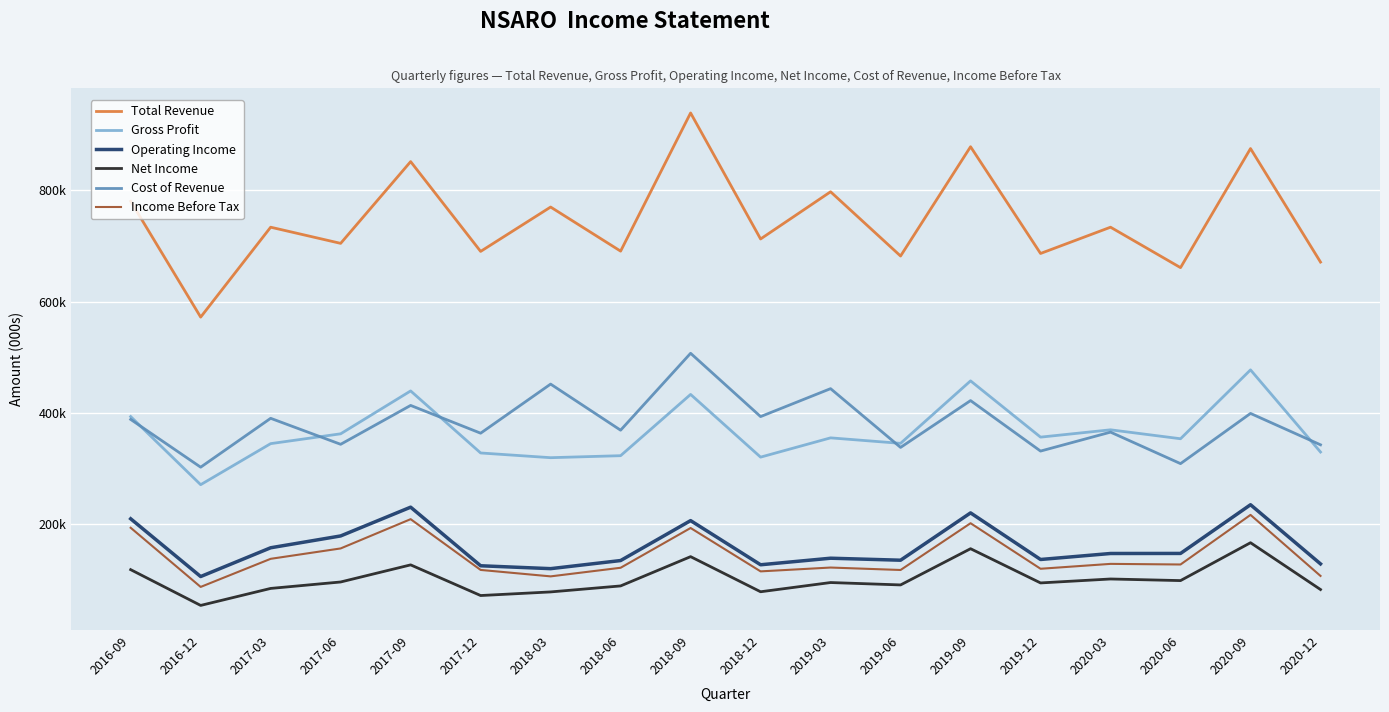

At which category is the sum across all series the highest?

2018-09